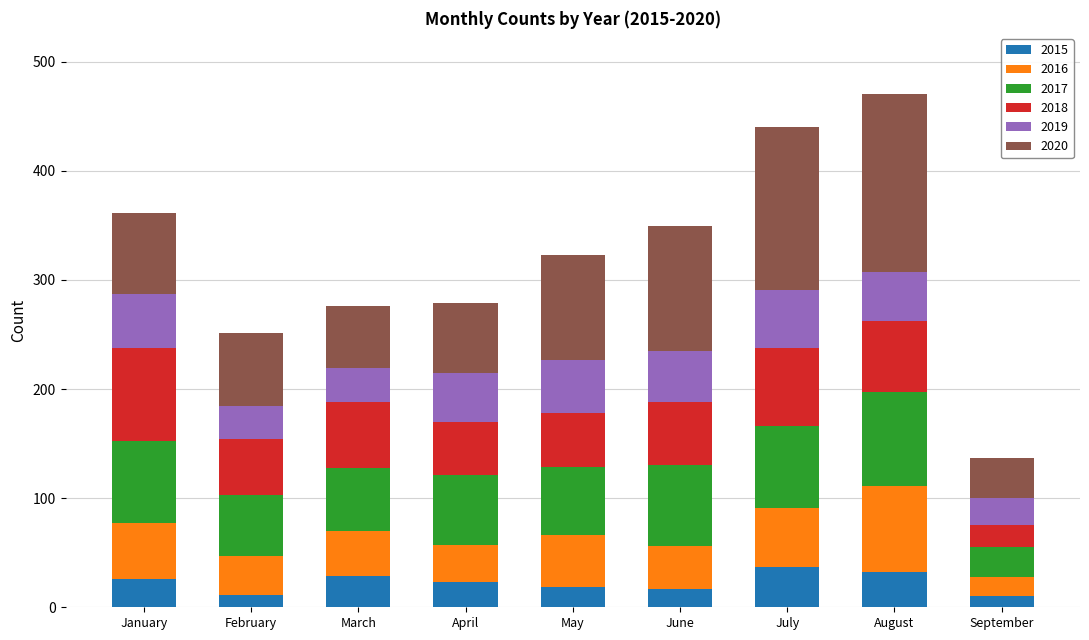

What is the value of the 2015 bar at the 6th from the left?

17